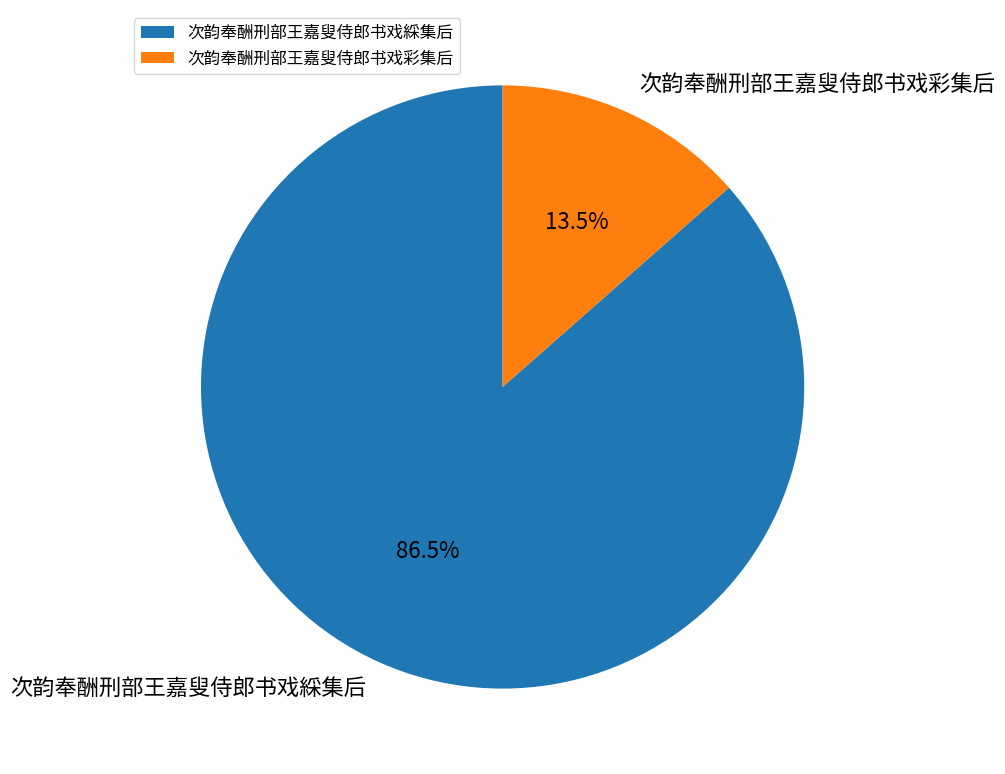

What portion of the pie excludes 次韵奉酬刑部王嘉叟侍郎书戏綵集后?

13.5%